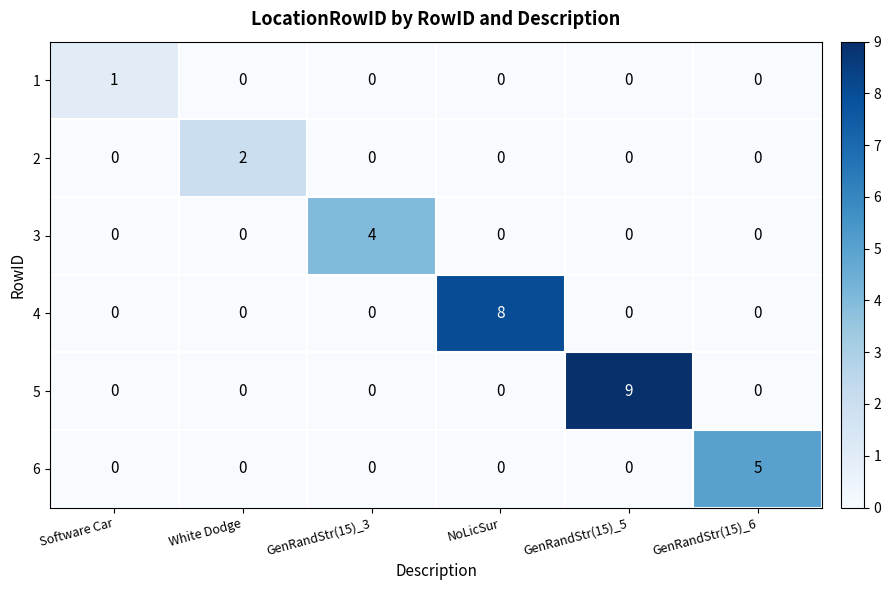

Rank the series by their maximum value, from lowest to highest.

1, 2, 3, 6, 4, 5